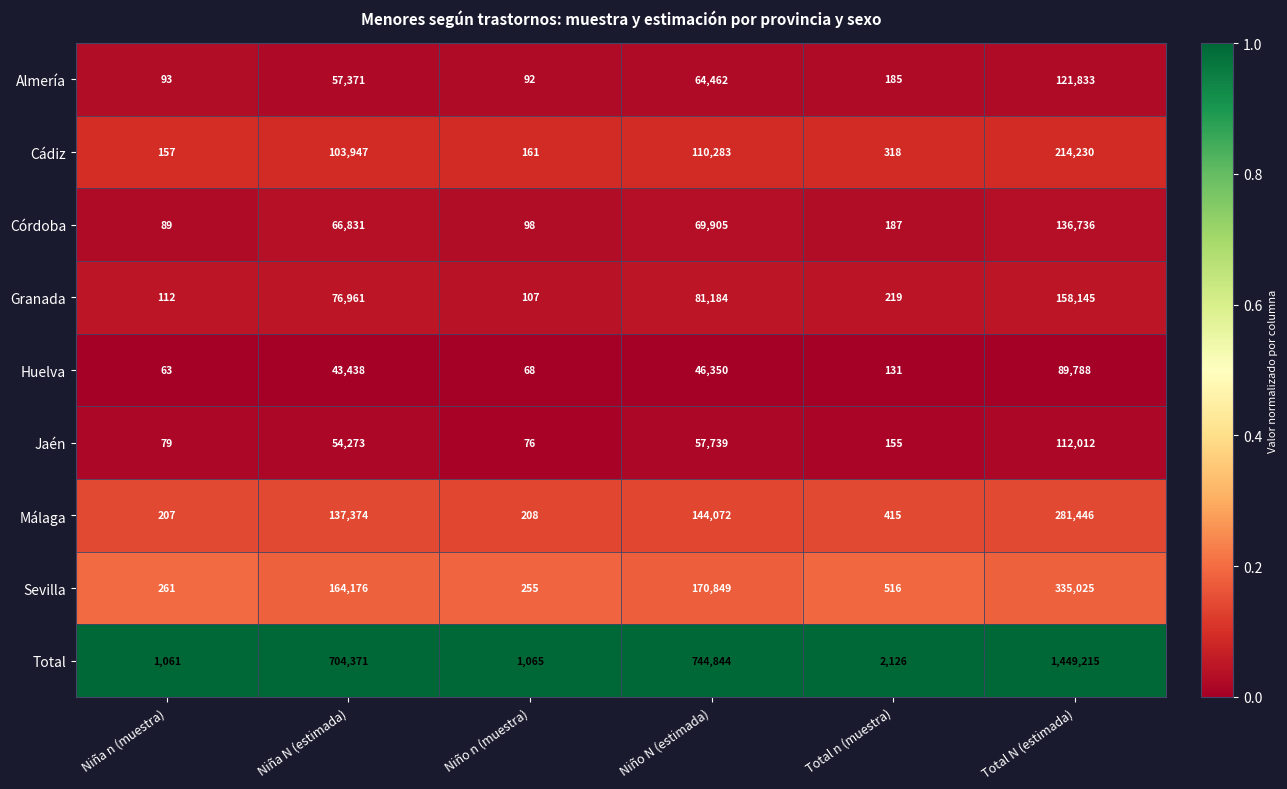

True or false: Córdoba has a value of 159 at Niña n (muestra).

False